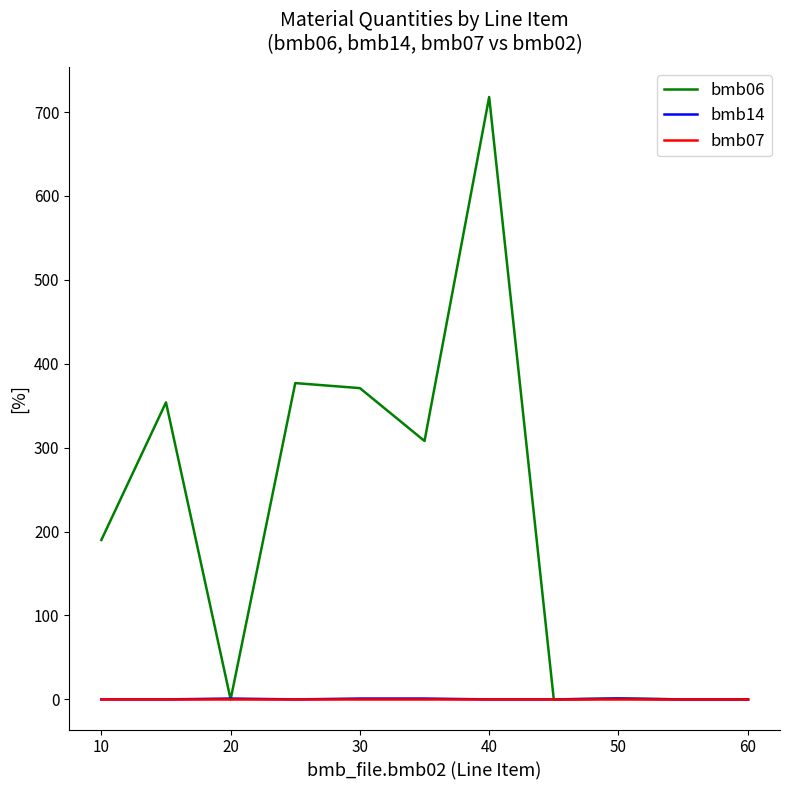

Count the number of data series in this chart.

3